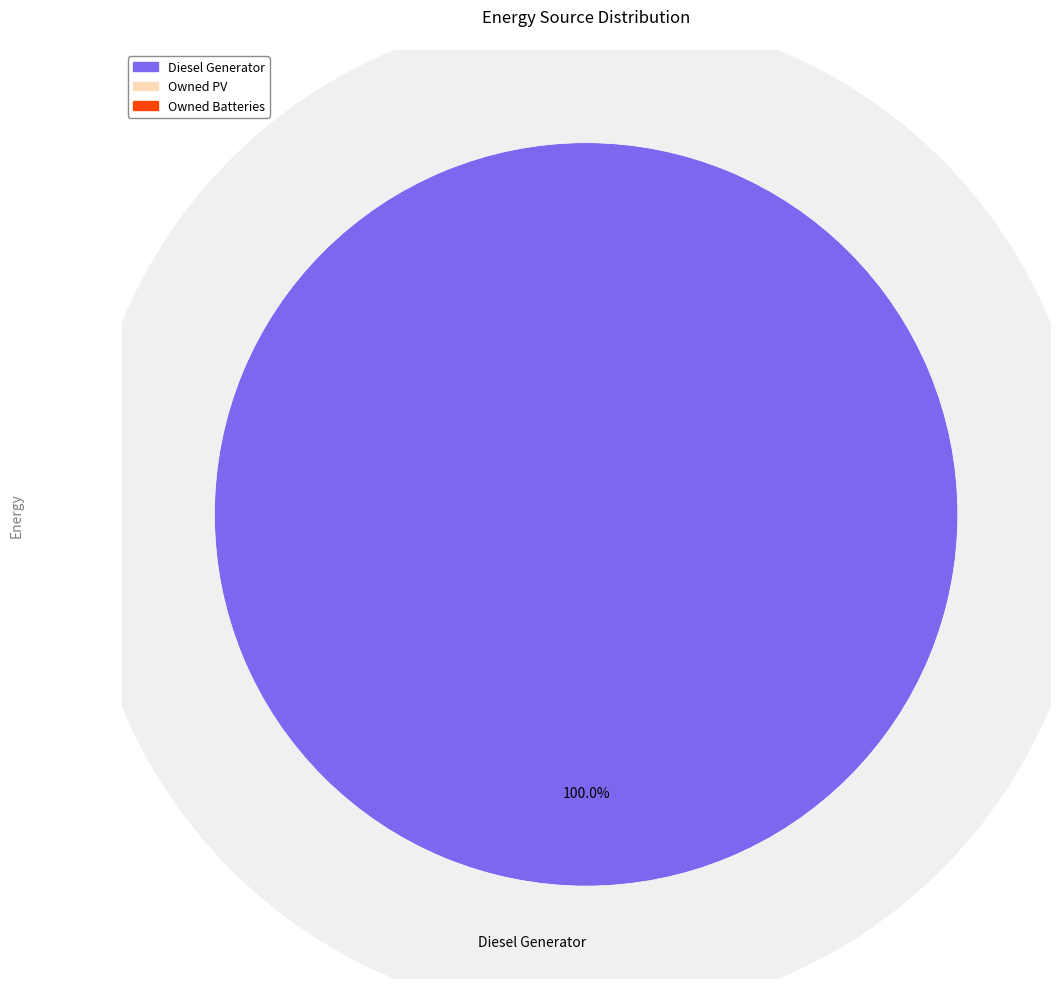

True or false: Owned PV accounts for 0% of the total.

True